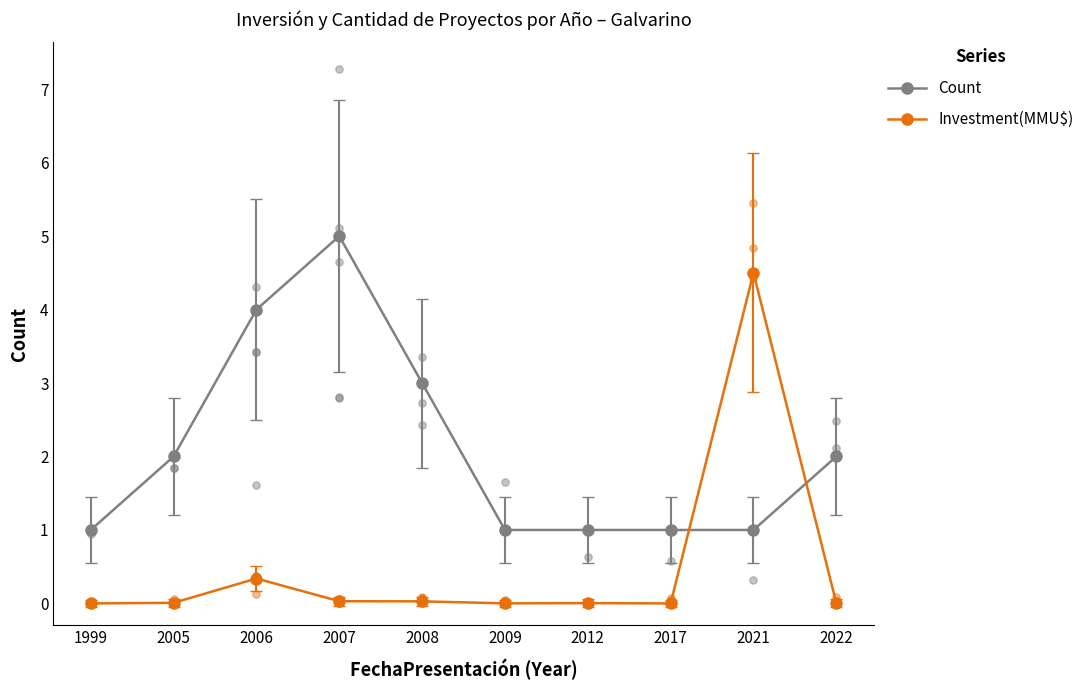

What is the total value across all series at 2008?

3.0